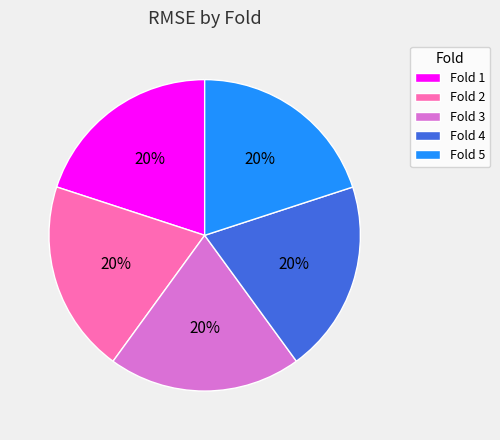

To the nearest percent, what is the average slice percentage?

20%